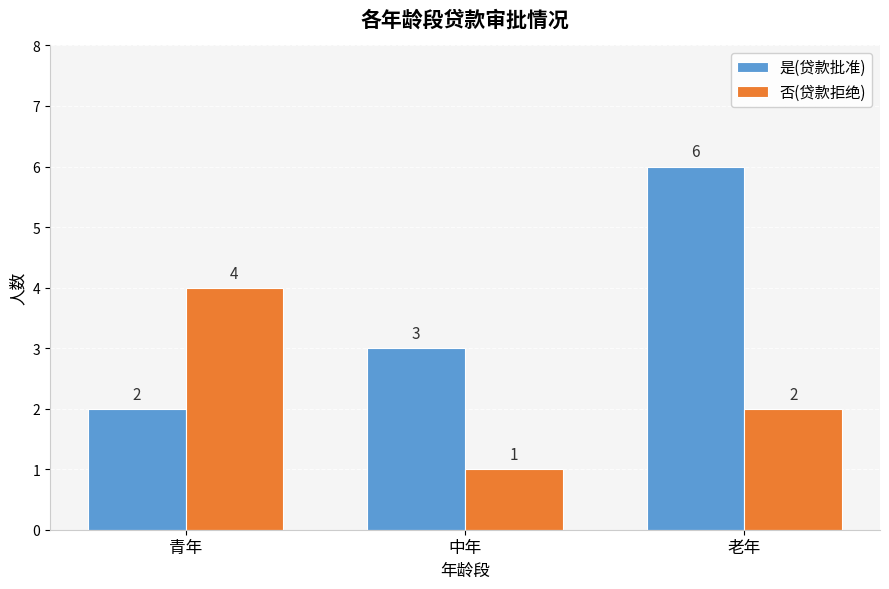

Is the value of 否(贷款拒绝) at 老年 greater than the value of 是(贷款批准) at 老年?

No